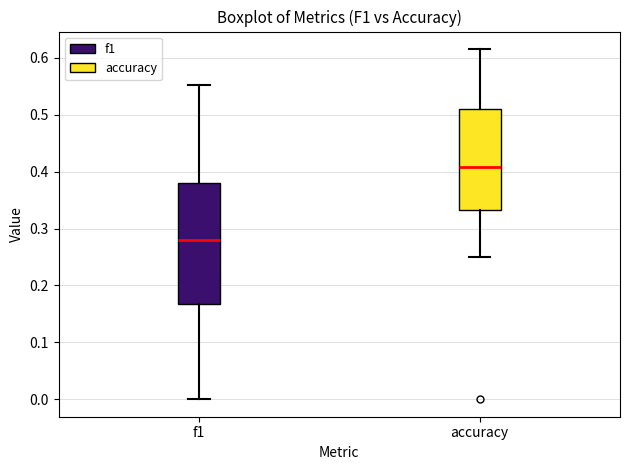

Reading left to right, read every box against the y-axis: the position of its median line, the range the box covers, and the ends of its whiskers. The values are not printed on the chart, so give them approximately, as read against the axis.

f1: median 0.28, box 0.17 to 0.38, whiskers 0.00 to 0.55
accuracy: median 0.41, box 0.33 to 0.51, whiskers 0.25 to 0.62